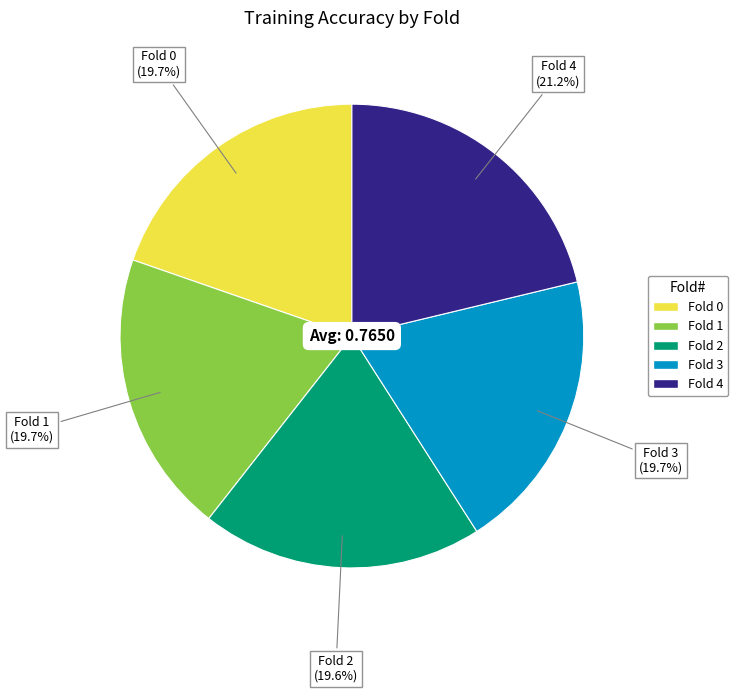

What is the total percentage of Fold 3 and Fold 1?

39.4%